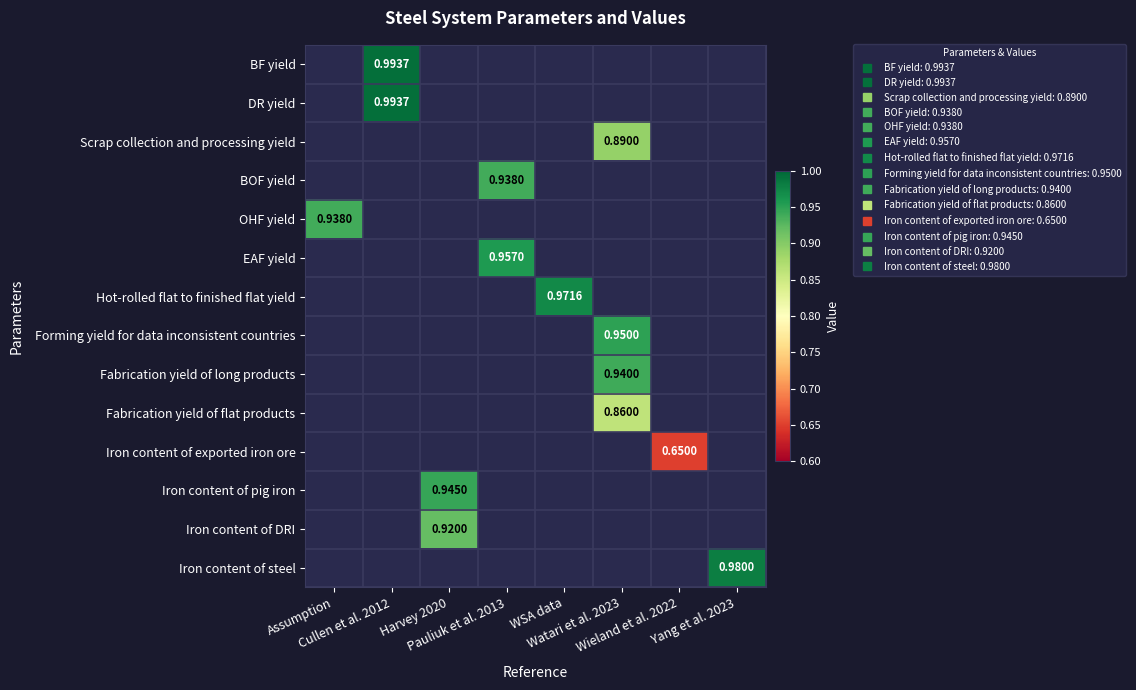

At which category does the chart reach its minimum across all series?

Wieland et al. 2022